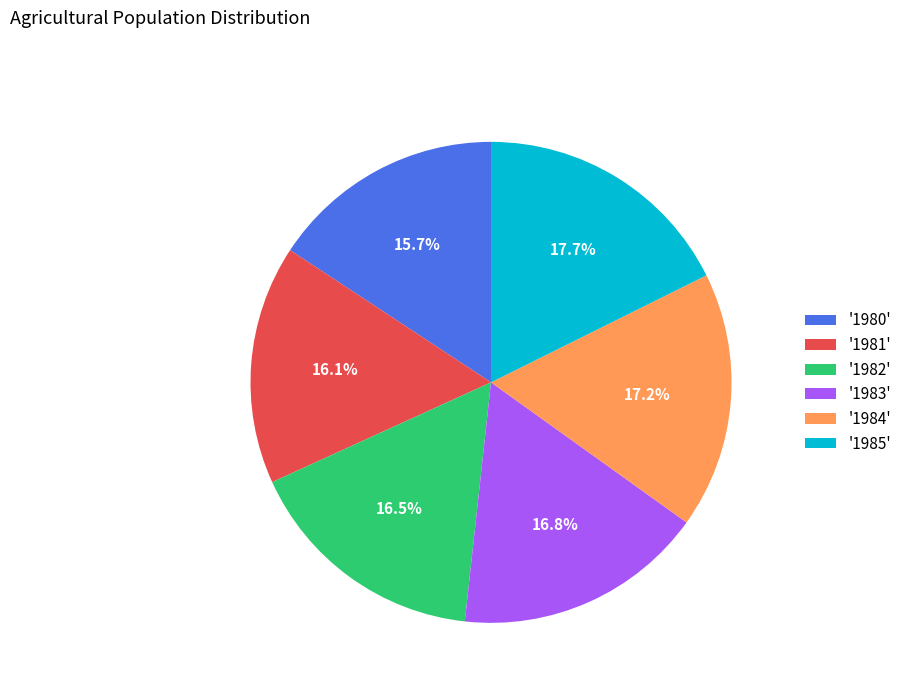

Is there any slice that represents more than half of the pie?

No